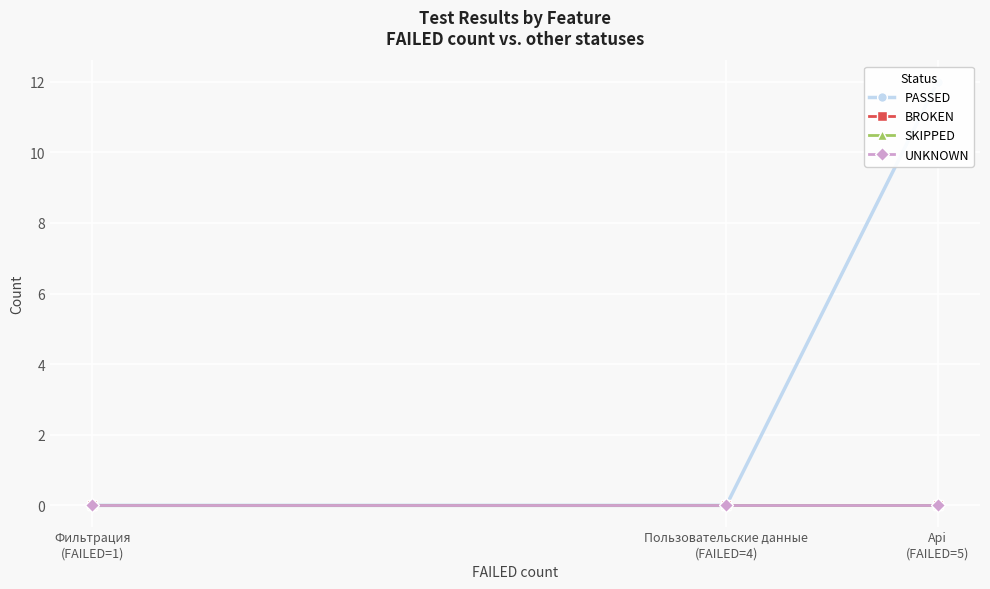

What position from the right is Пользовательские данные
(FAILED=4)?

2